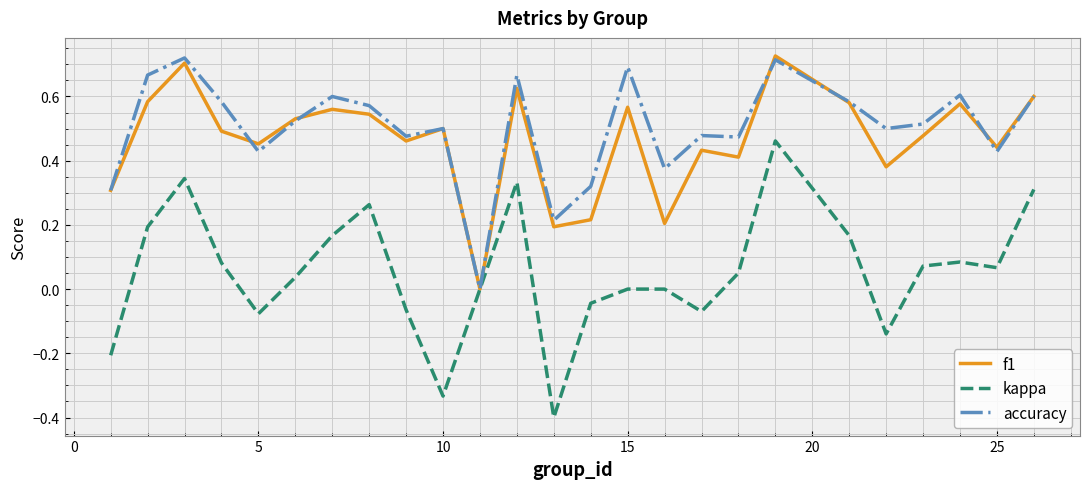

In f1, how many points are higher than both neighbors (excluding endpoints)?

8